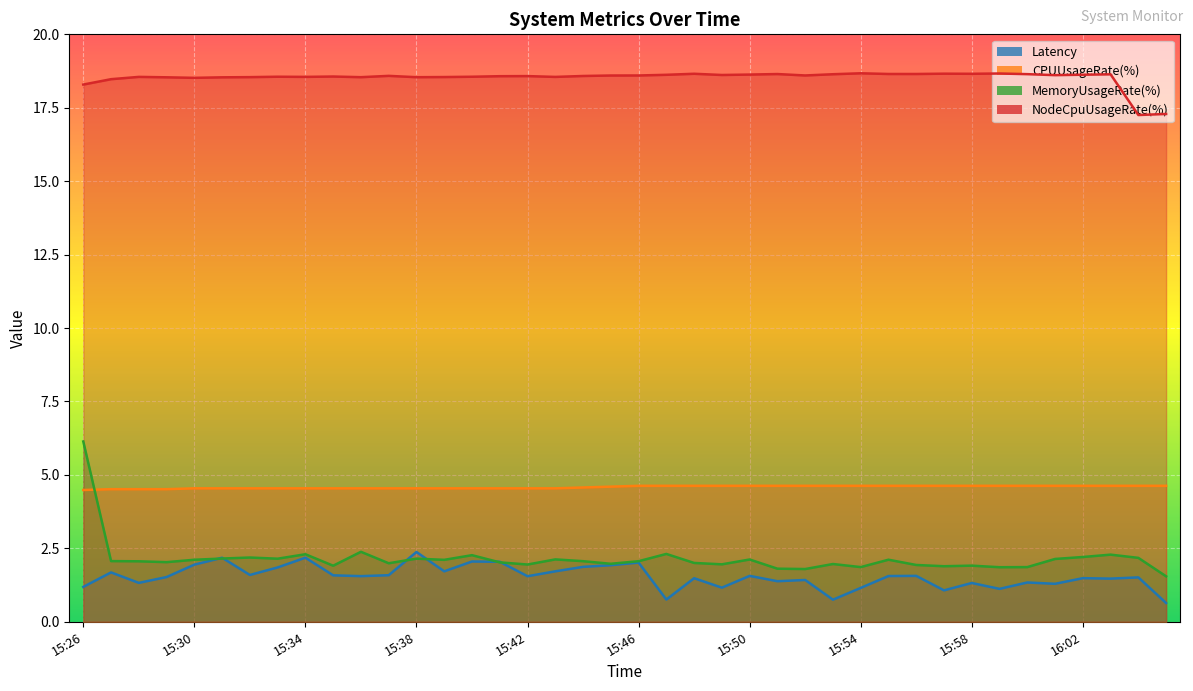

What is the approximate value of NodeCpuUsageRate(%) at 15:26?

18.3